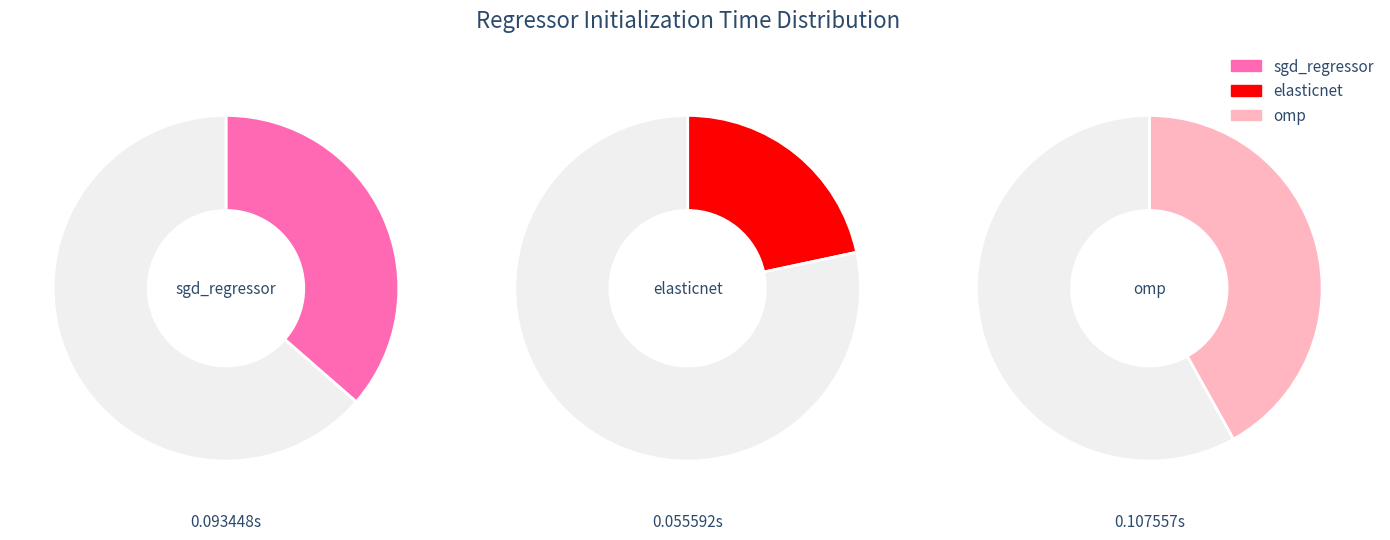

Is it true that elasticnet is 22% of the pie?

True